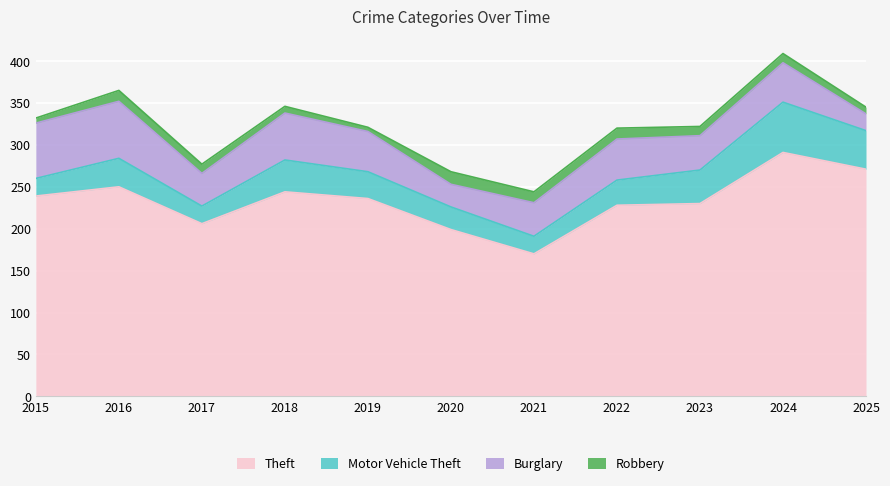

Reading left to right, transcribe all the data shown in this chart.

Theft: 2015=239	2016=250	2017=206	2018=244	2019=236	2020=199	2021=170	2022=228	2023=230	2024=291	2025=271
Motor Vehicle Theft: 2015=21	2016=34	2017=21	2018=38	2019=32	2020=27	2021=21	2022=30	2023=40	2024=60	2025=46
Burglary: 2015=66	2016=68	2017=39	2018=56	2019=48	2020=27	2021=40	2022=49	2023=41	2024=47	2025=20
Robbery: 2015=6	2016=13	2017=11	2018=8	2019=5	2020=15	2021=13	2022=13	2023=11	2024=11	2025=8